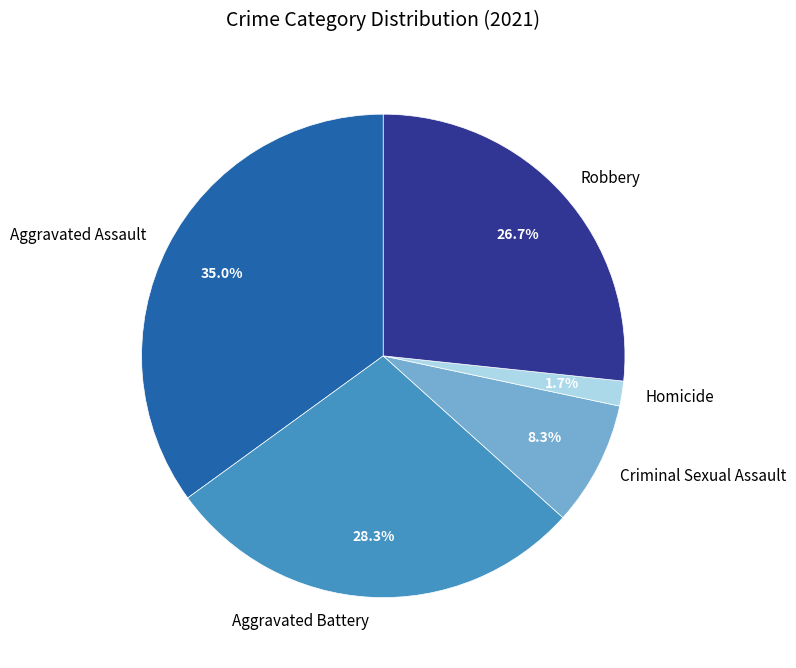

How many segments does this pie chart have?

5